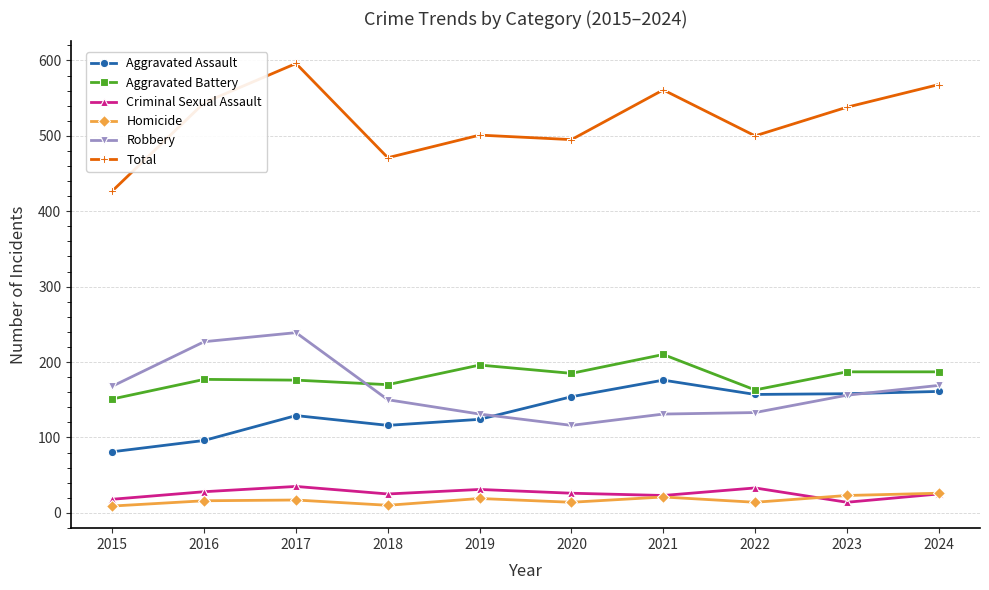

True or false: Aggravated Assault and Total intersect in this chart.

False